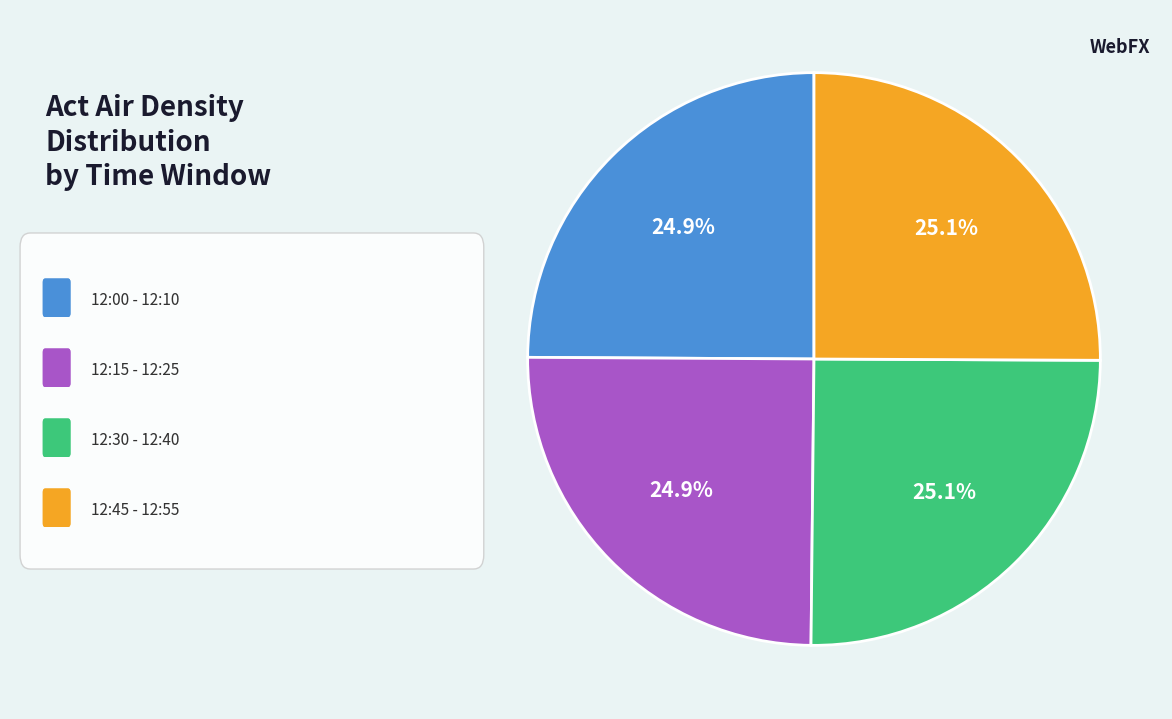

How many segments does this pie chart have?

4